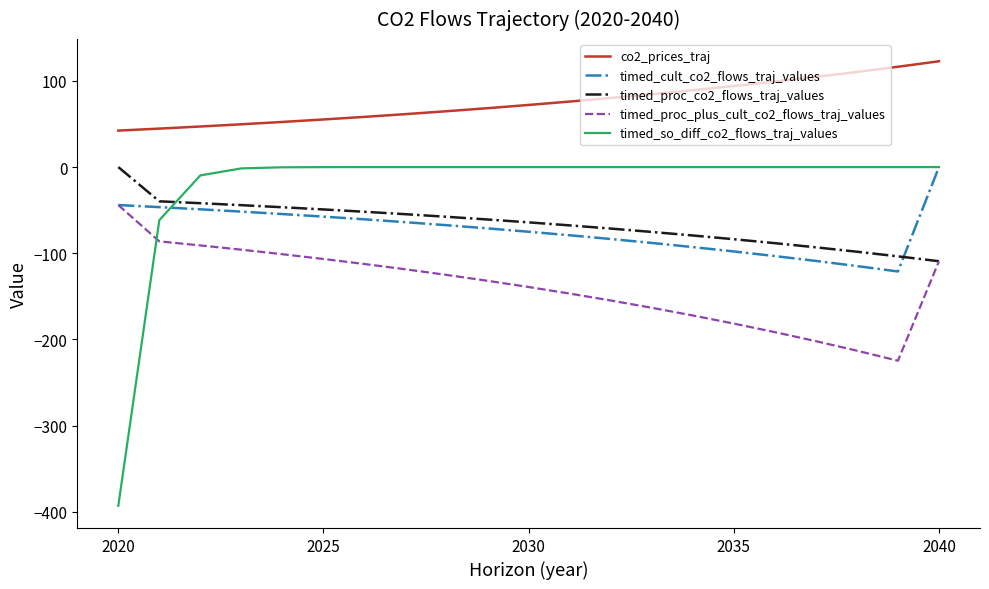

What is the minimum value shown in the chart?

-393.1